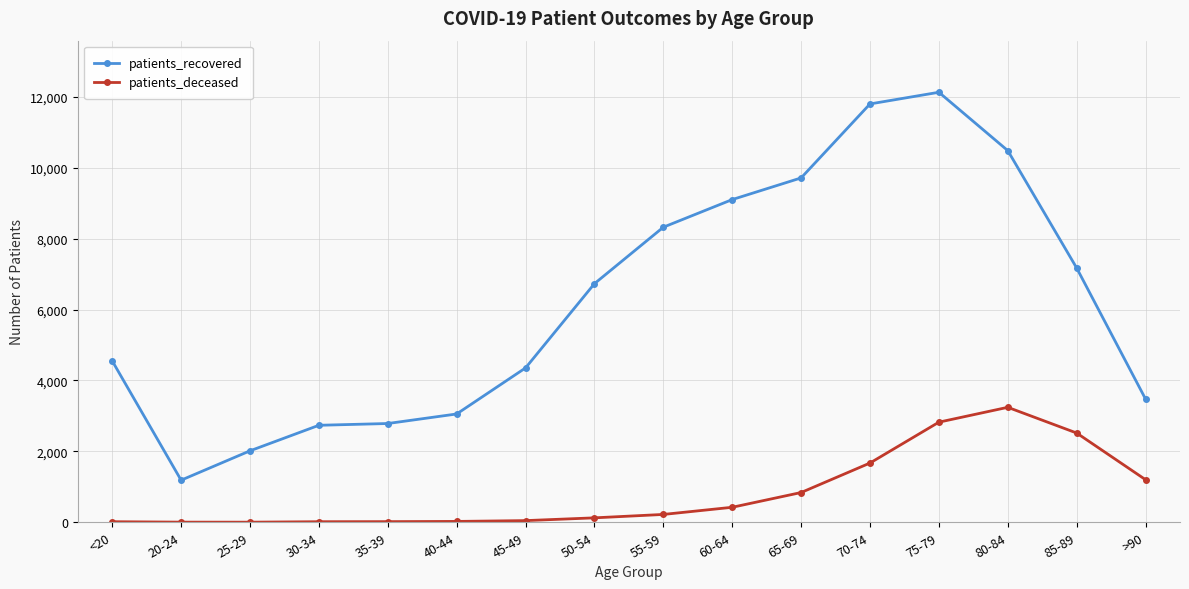

Which series has the largest total across all categories?

patients_recovered